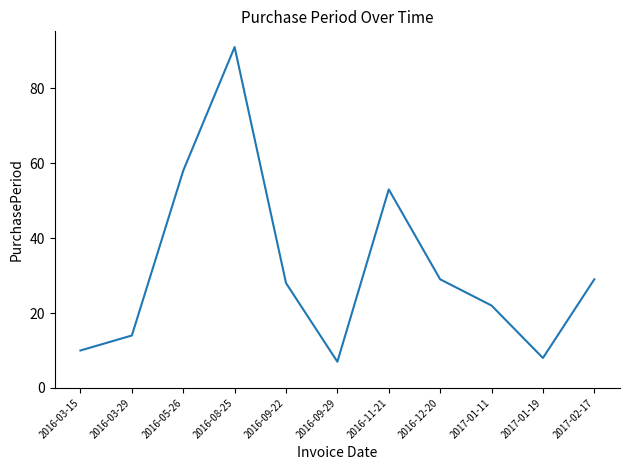

Does the chart display data point markers on the line(s)?

No